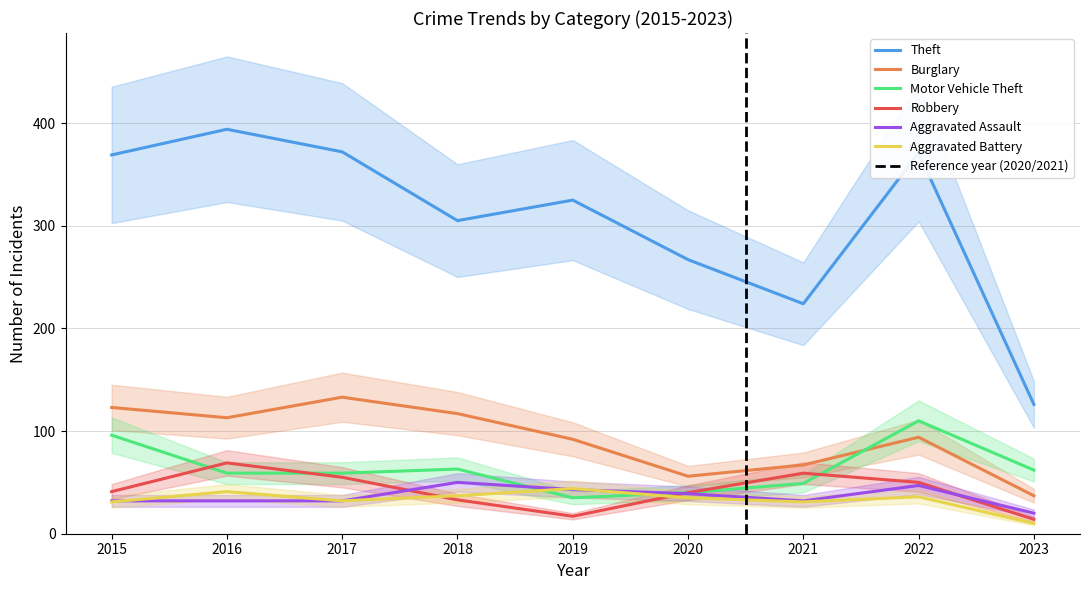

True or false: Burglary and Aggravated Battery cross at least once.

False